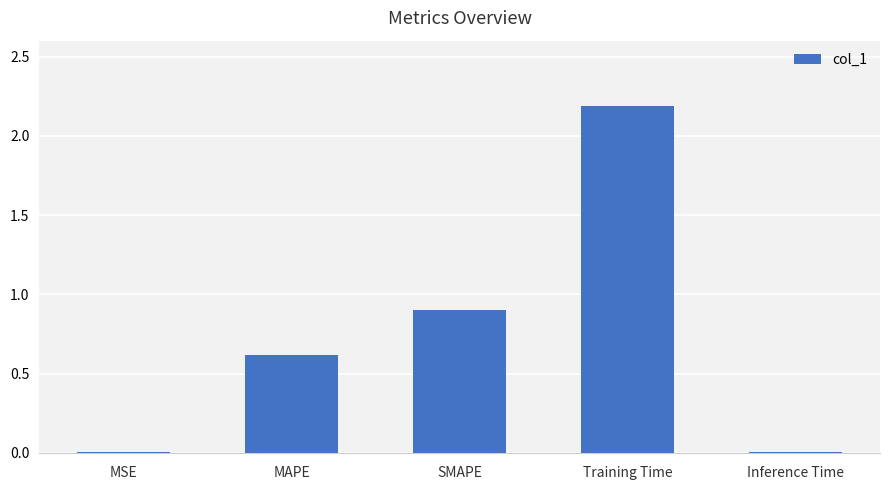

Between Inference Time and SMAPE, which is larger?

SMAPE